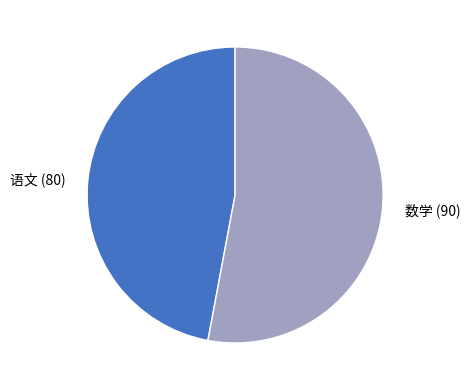

Which category accounts for the majority?

数学